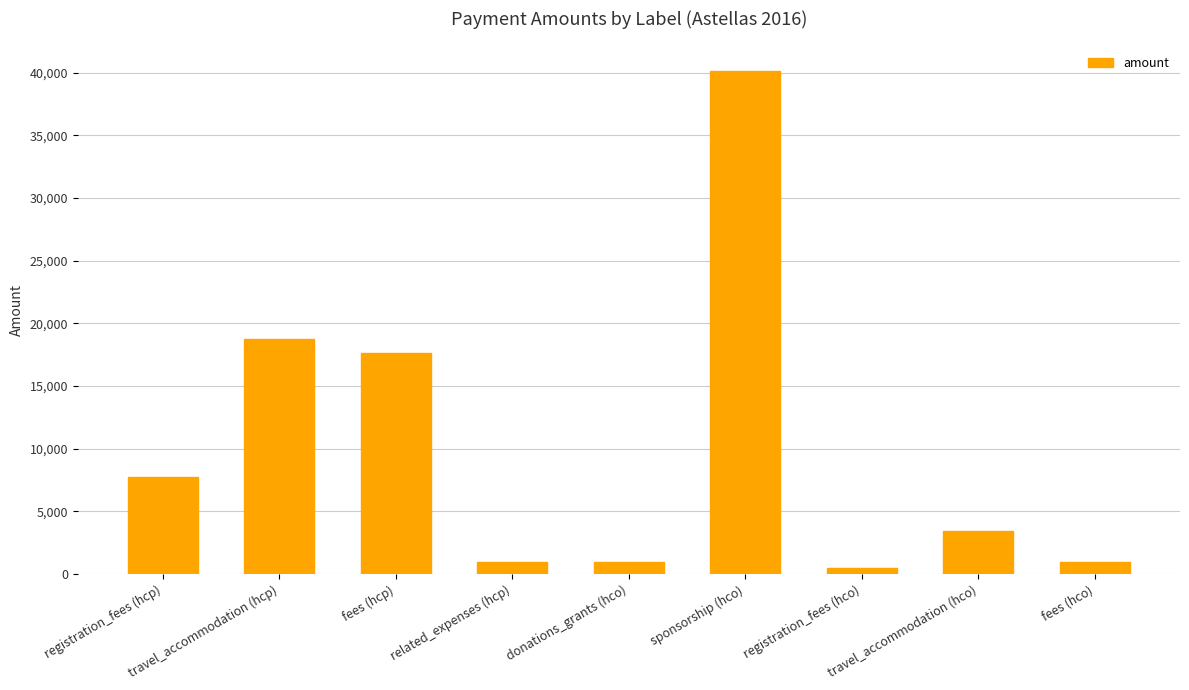

Which category has the lowest value across all series?

registration_fees (hco)